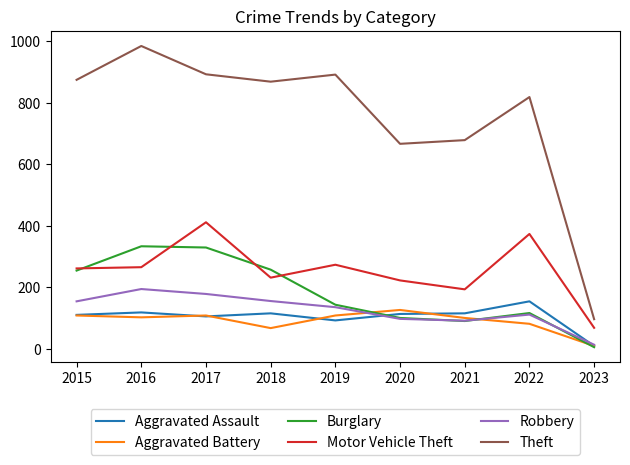

True or false: Motor Vehicle Theft and Robbery cross at least once.

False